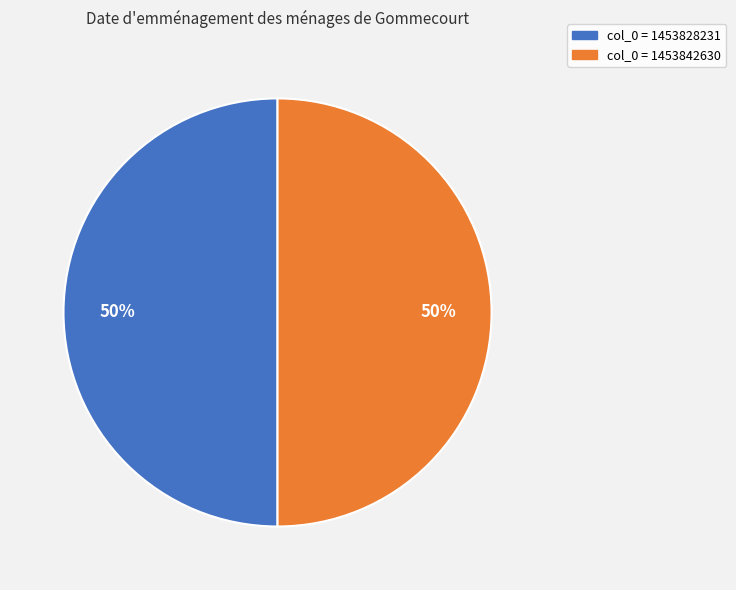

Is the sum of col_0 = 1453842630 and col_0 = 1453828231 greater than half?

Yes